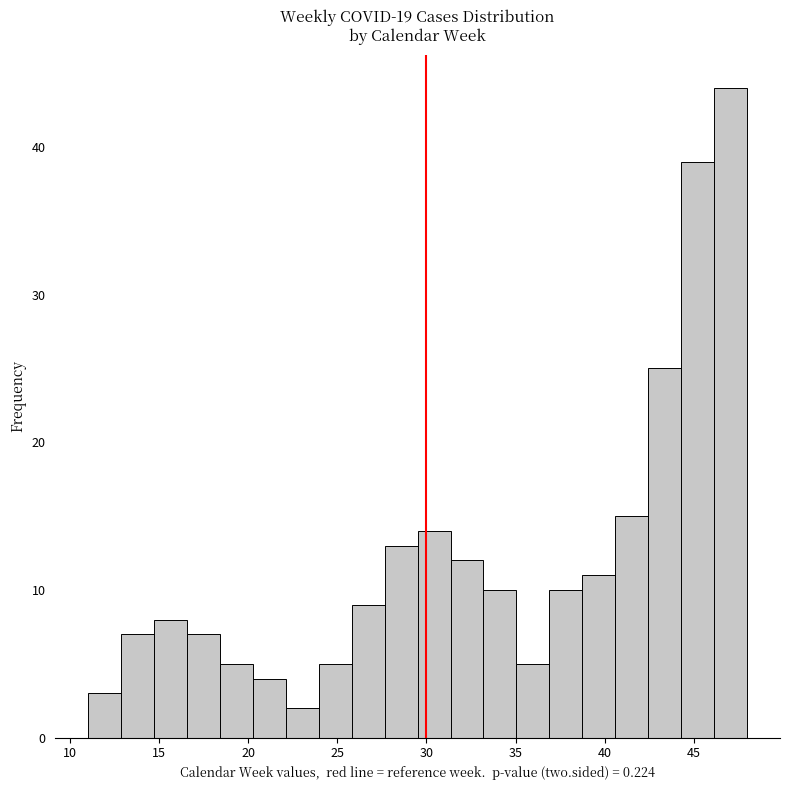

Read against the x-axis, roughly where is the centre of the tallest bar?

47.0